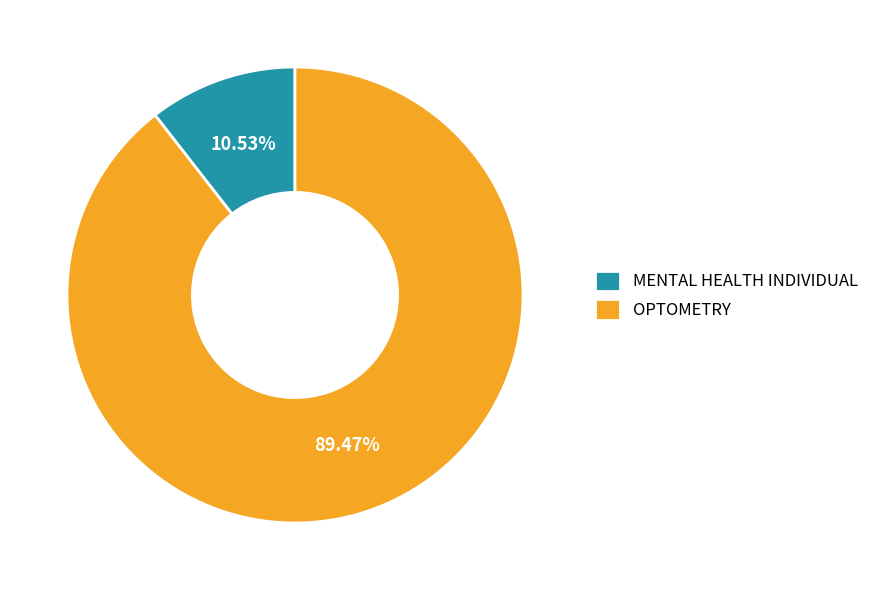

What percentage do OPTOMETRY and MENTAL HEALTH INDIVIDUAL together represent?

100.0%